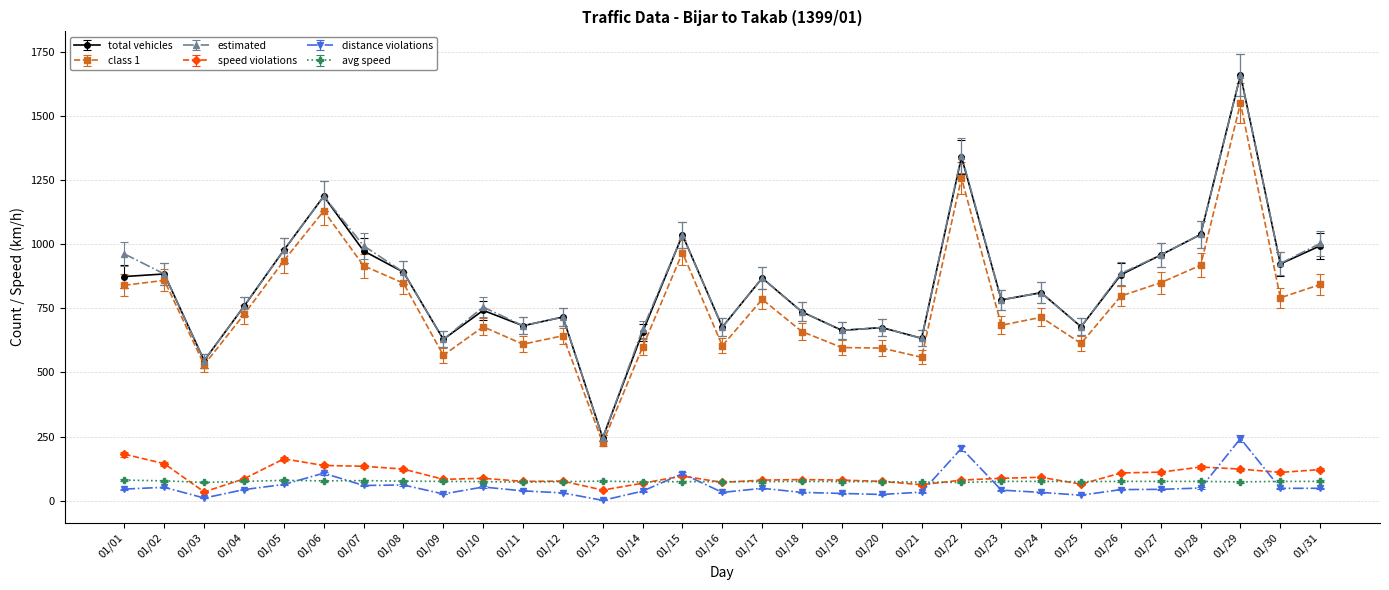

The value of estimated at 01/15 is 1036. True or false?

True